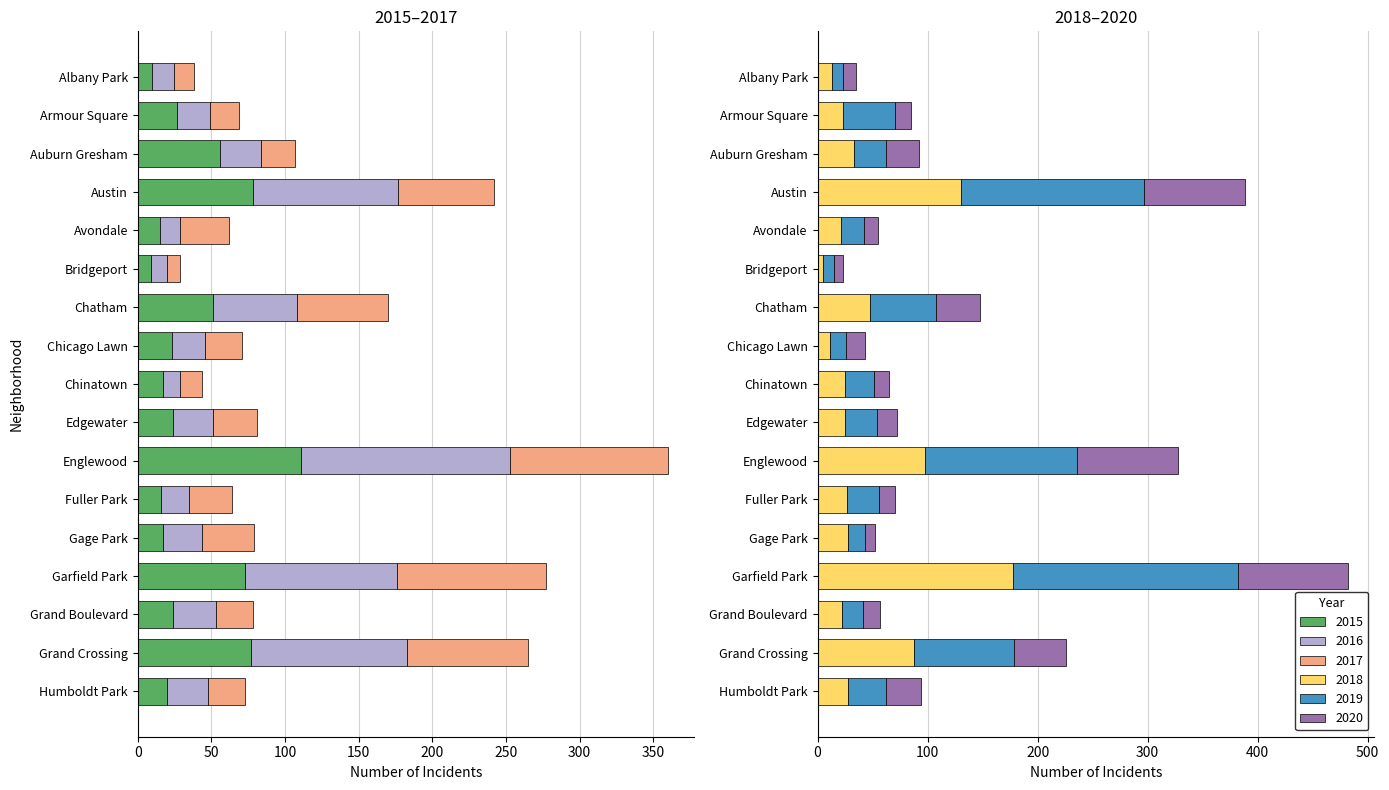

How many groups of bars are there?

17